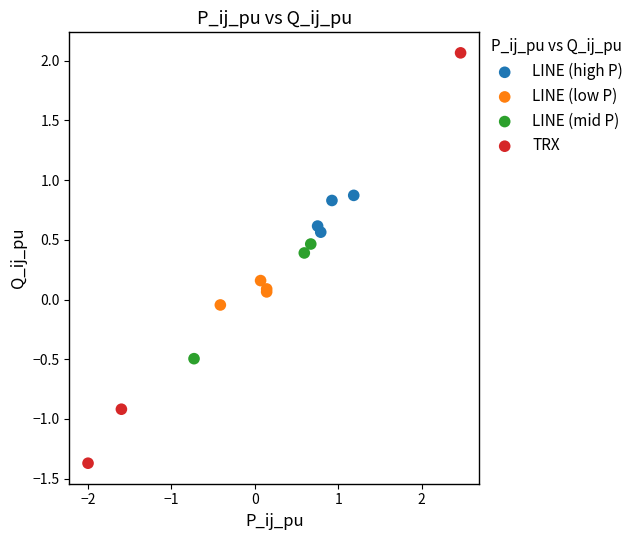

Which series has the widest spread of Y values?

TRX